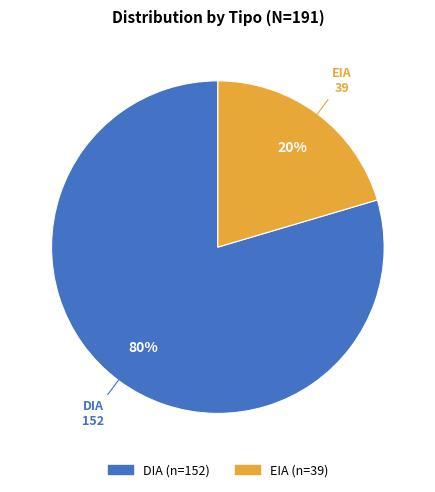

What is the smallest slice in the pie chart?

EIA